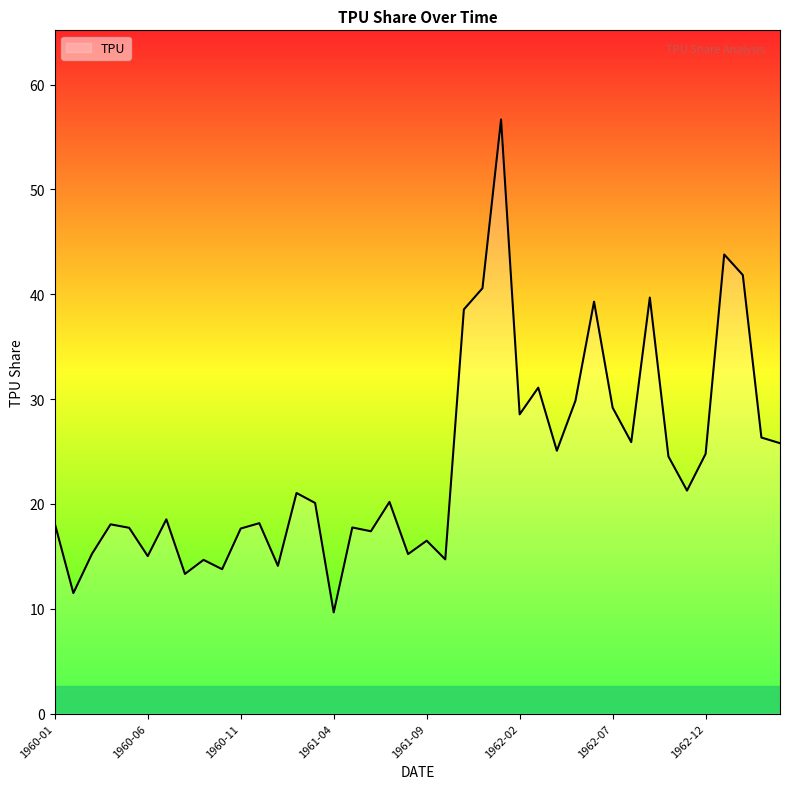

What is the difference between the maximum and minimum values?

47.0